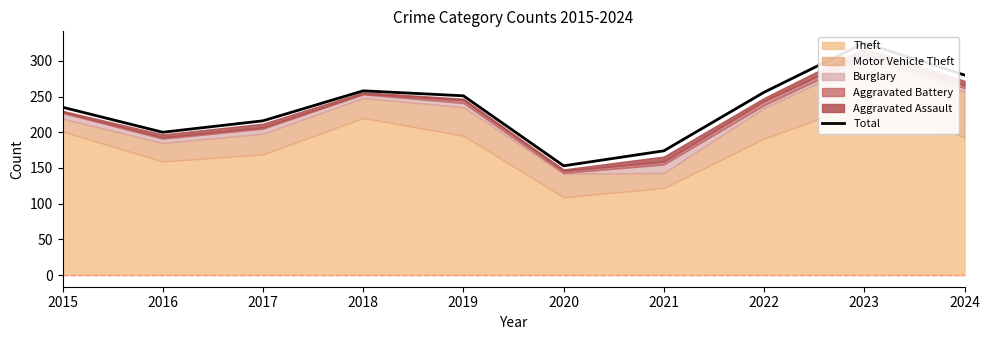

What is the change in value from 2017 to 2019?

+35